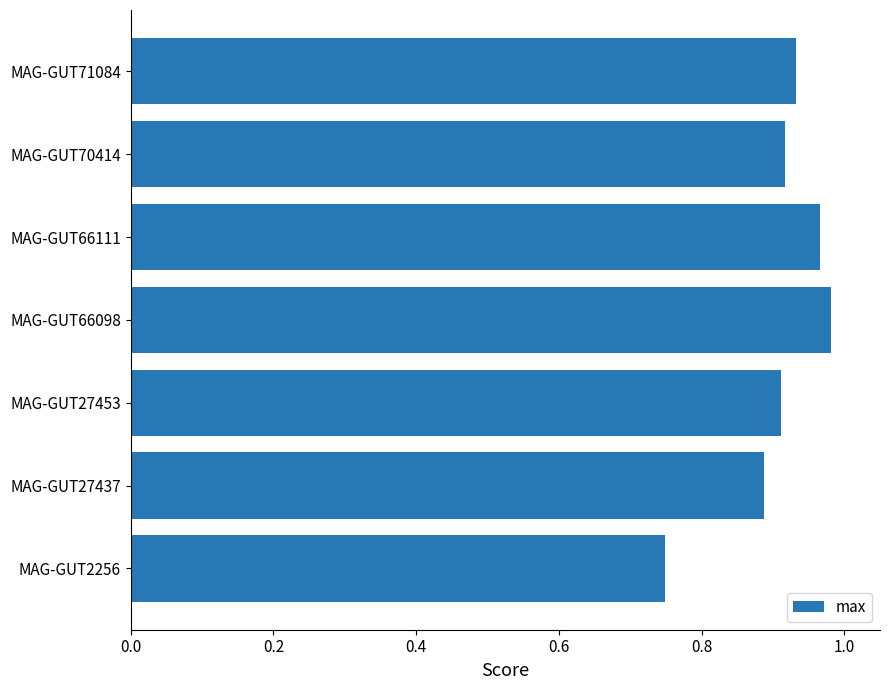

At which label is the value closest to 0?

MAG-GUT2256